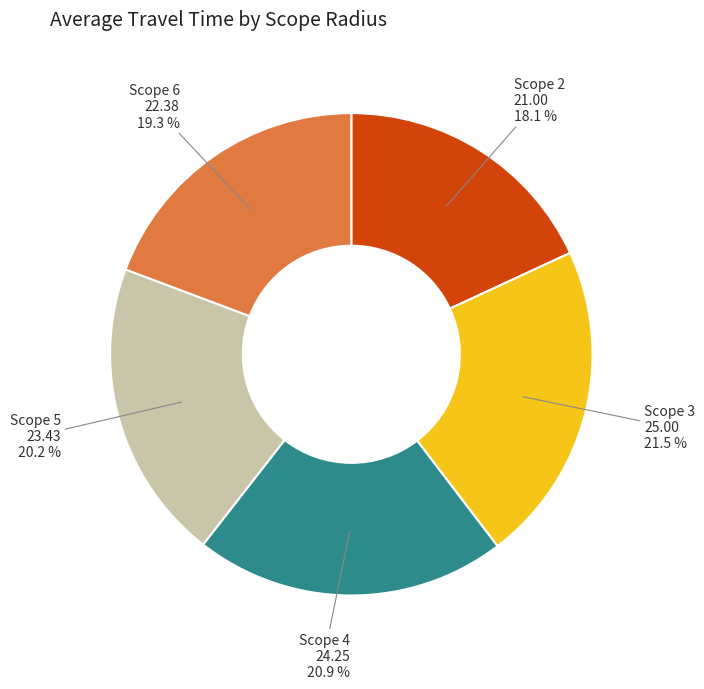

Is there a majority slice in this chart?

No